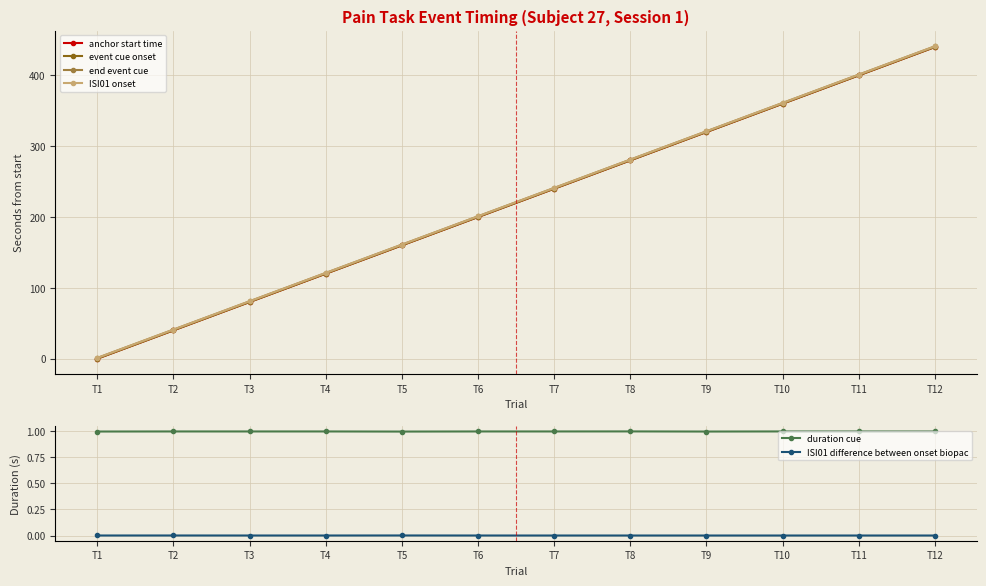

True or false: ISI01 difference between onset biopac and event cue onset intersect in this chart.

False